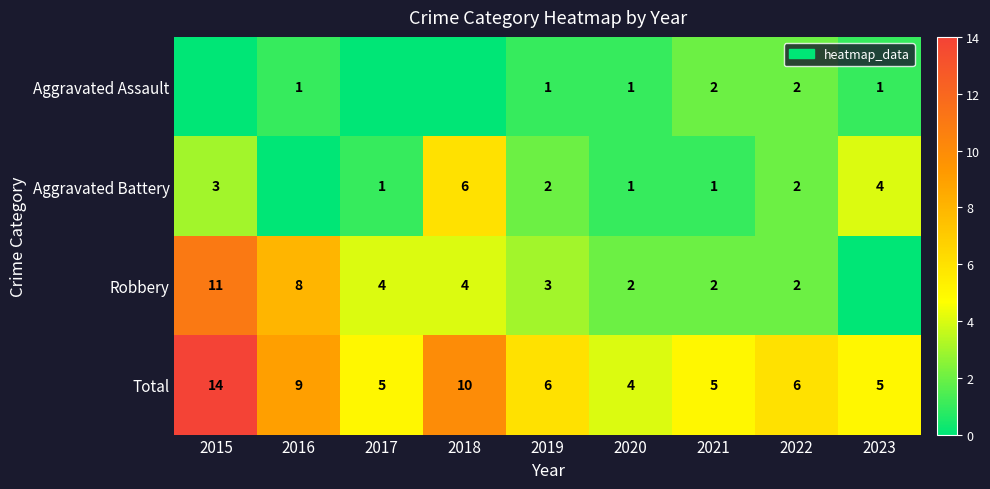

Between 2017 and 2018, which is larger?

2017